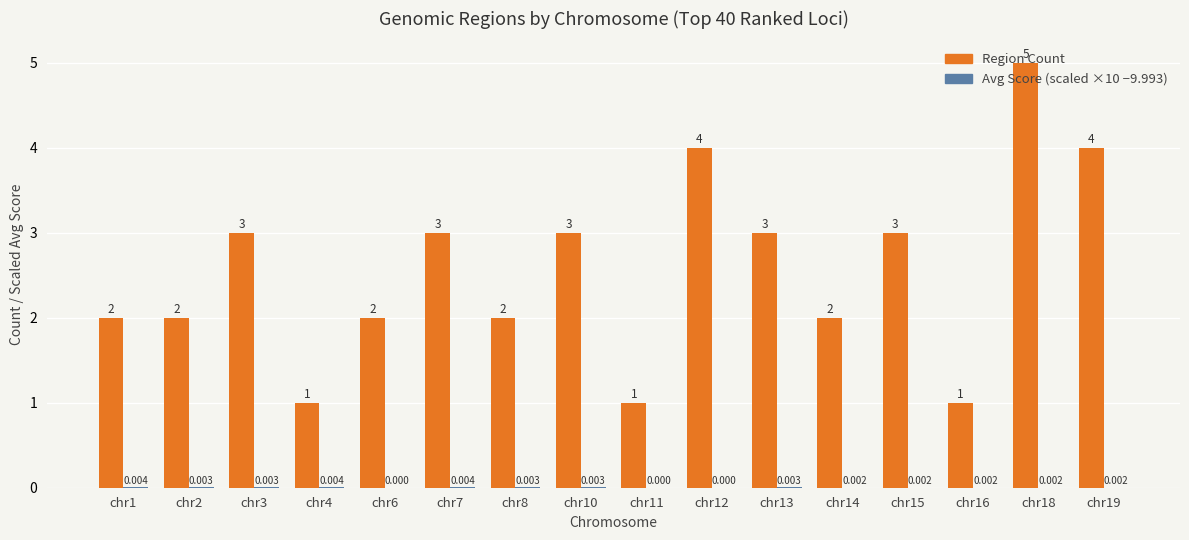

The value of Region Count at chr10 is 3.0. True or false?

True